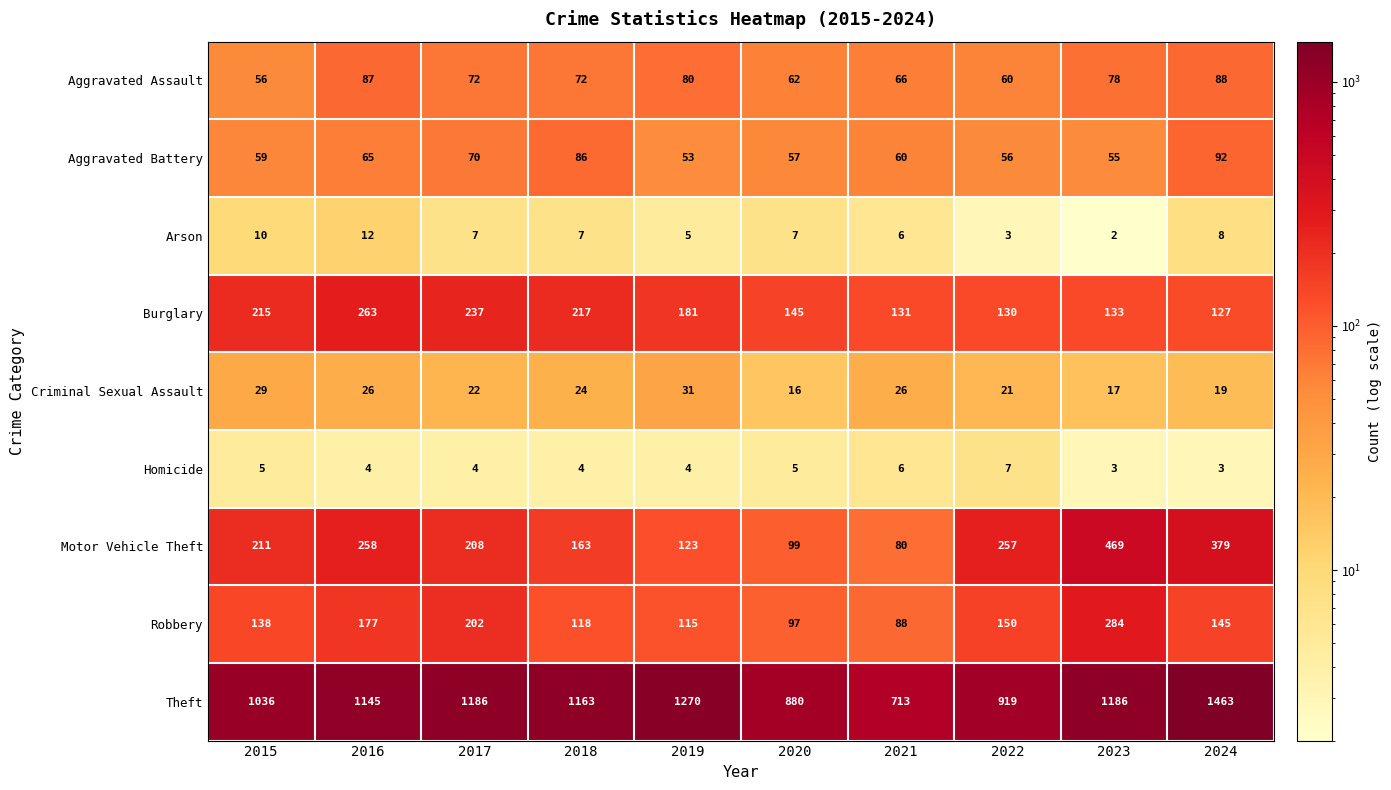

What is the difference between the highest and lowest values at 2016?

1141